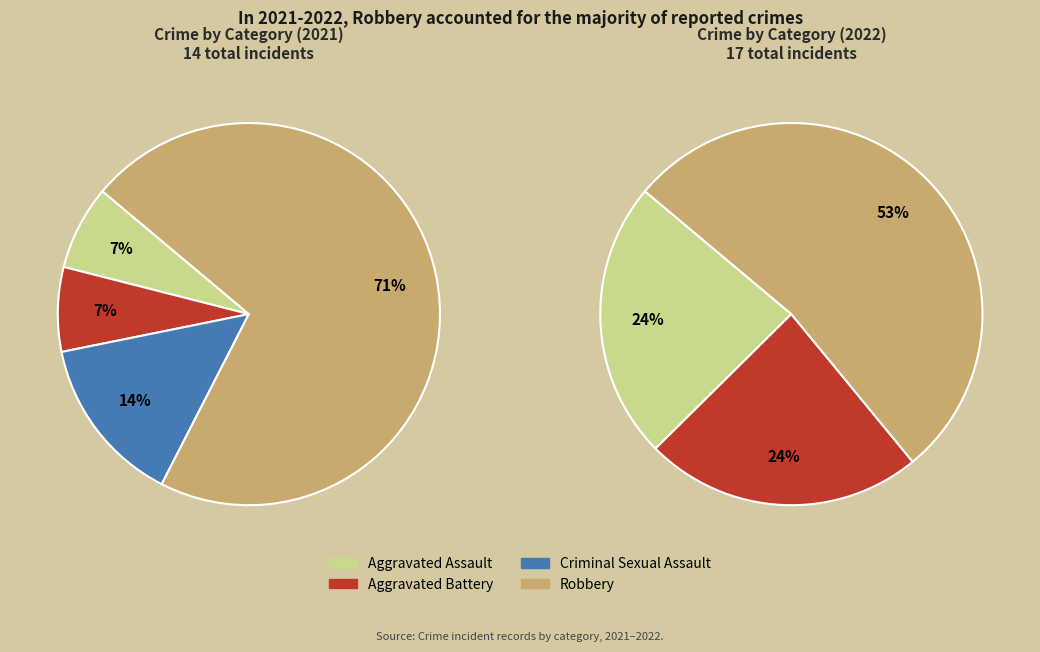

Is there any slice that represents more than half of the pie?

Yes